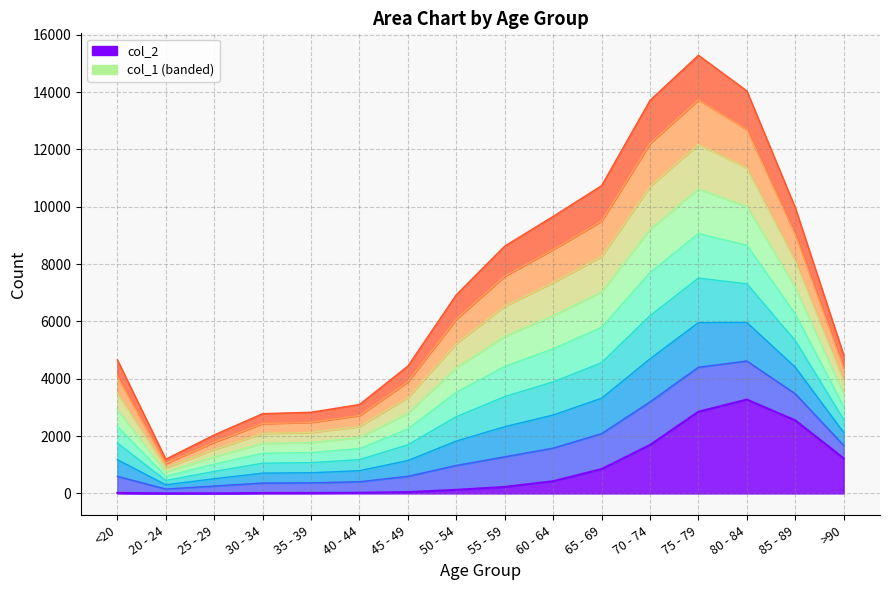

Approximately how many times larger is the value at 80 - 84 compared to 60 - 64?

7.7